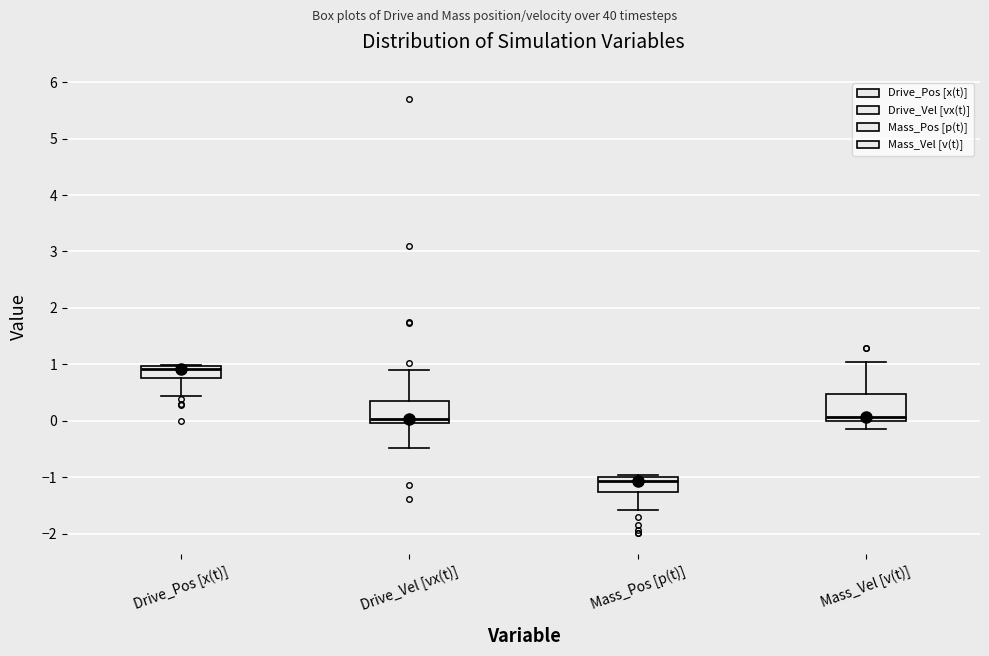

Where is the upper edge of the box for Mass_Pos [p(t)] on the y-axis? The values are not printed on the chart, so give them approximately, as read against the axis.

-1.0